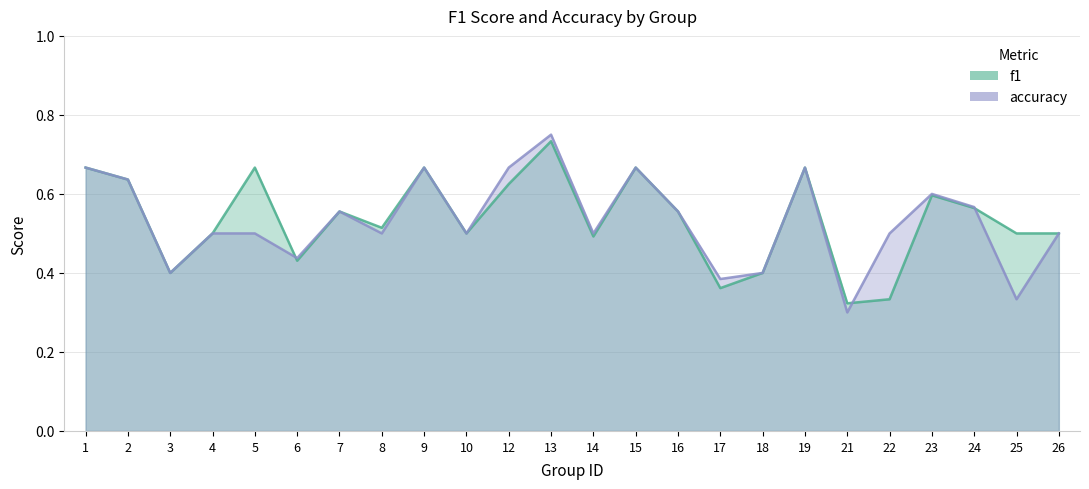

The accuracy series shows 0.9 at 12. True or false?

False